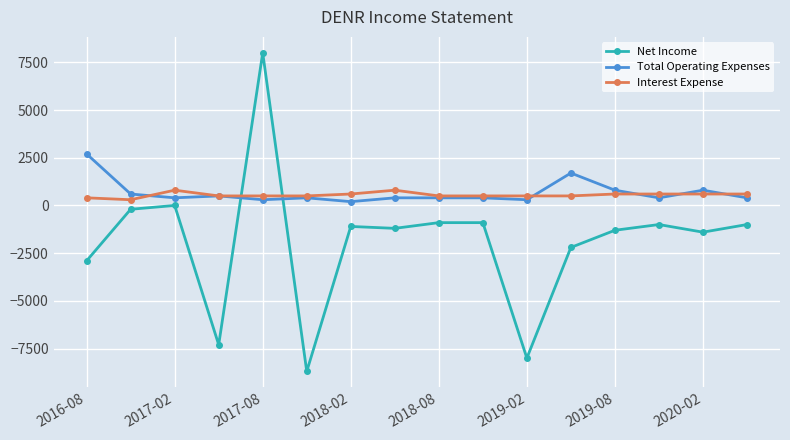

What are all the series names shown in the legend?

Net Income, Total Operating Expenses, Interest Expense